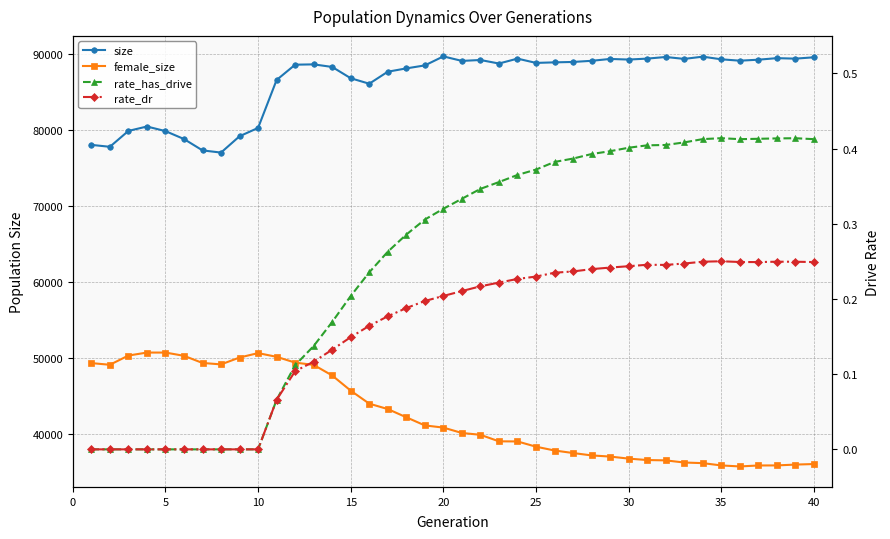

The value of rate_has_drive at 15 is 0.1. True or false?

False